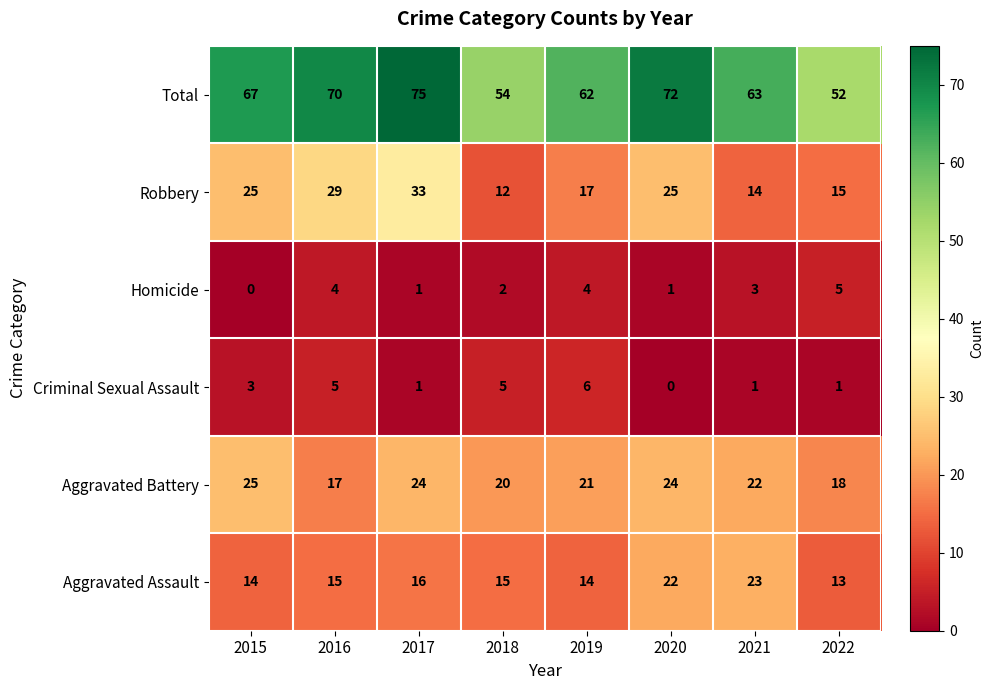

True or false: Aggravated Battery has a value of 8 at 2017.

False